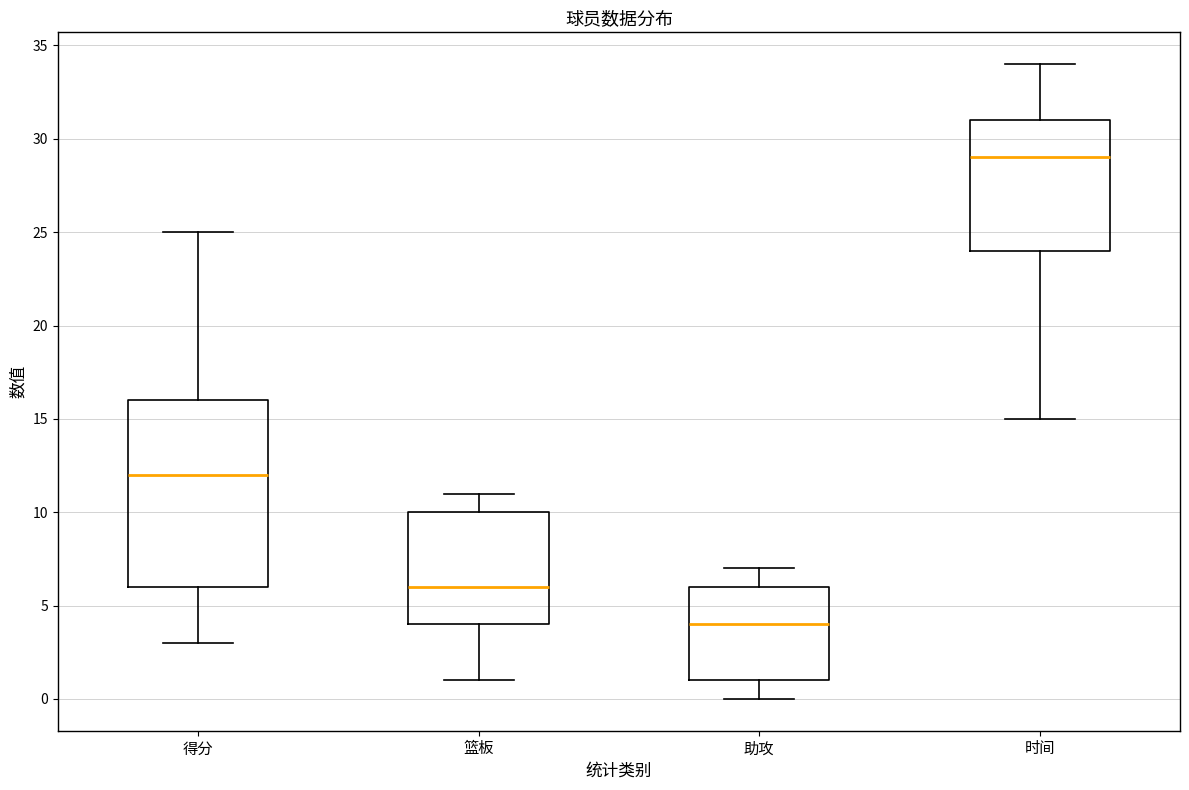

Reading left to right, transcribe this box plot: for each box, give where its median line is, the range the box spans, and where its two whiskers end, as read against the y-axis. The values are not printed on the chart, so give them approximately, as read against the axis.

得分: median 12, box 6 to 16, whiskers 3 to 25
篮板: median 6, box 4 to 10, whiskers 1 to 11
助攻: median 4, box 1 to 6, whiskers 0 to 7
时间: median 29, box 24 to 31, whiskers 15 to 34